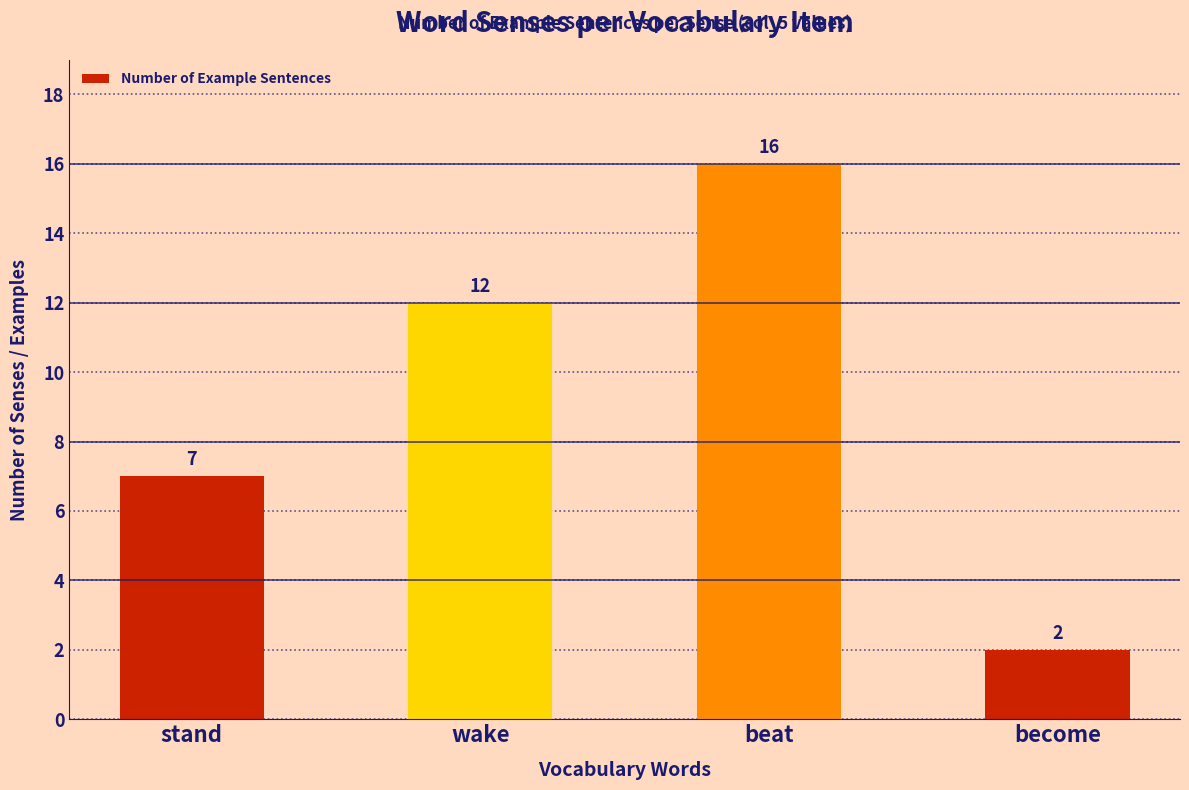

Which has a higher value, beat or wake?

beat